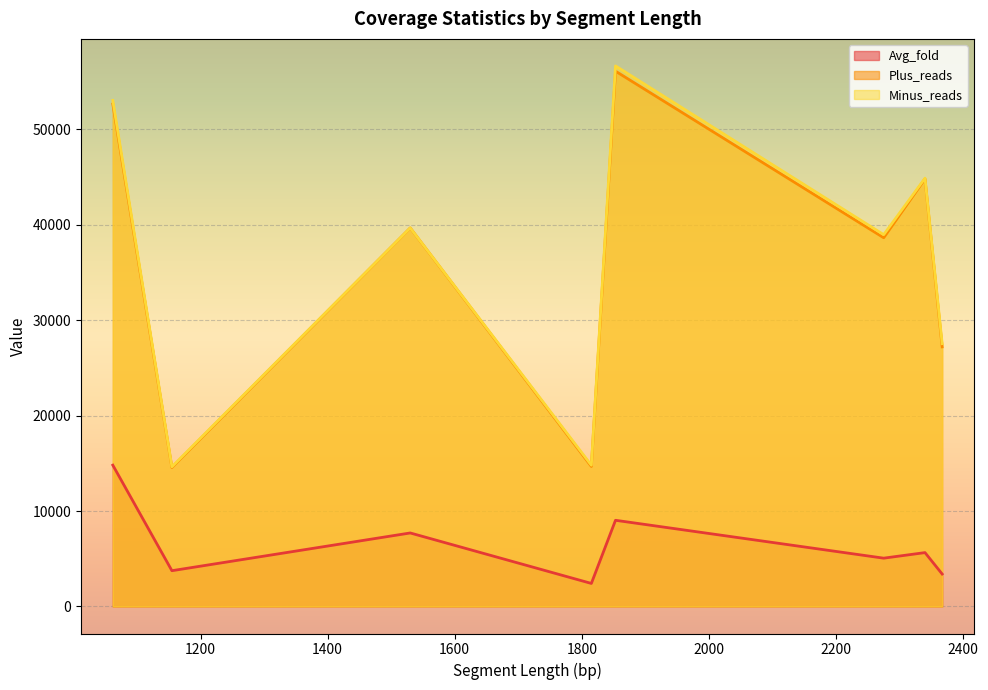

True or false: Avg_fold and Minus_reads cross at least once.

False